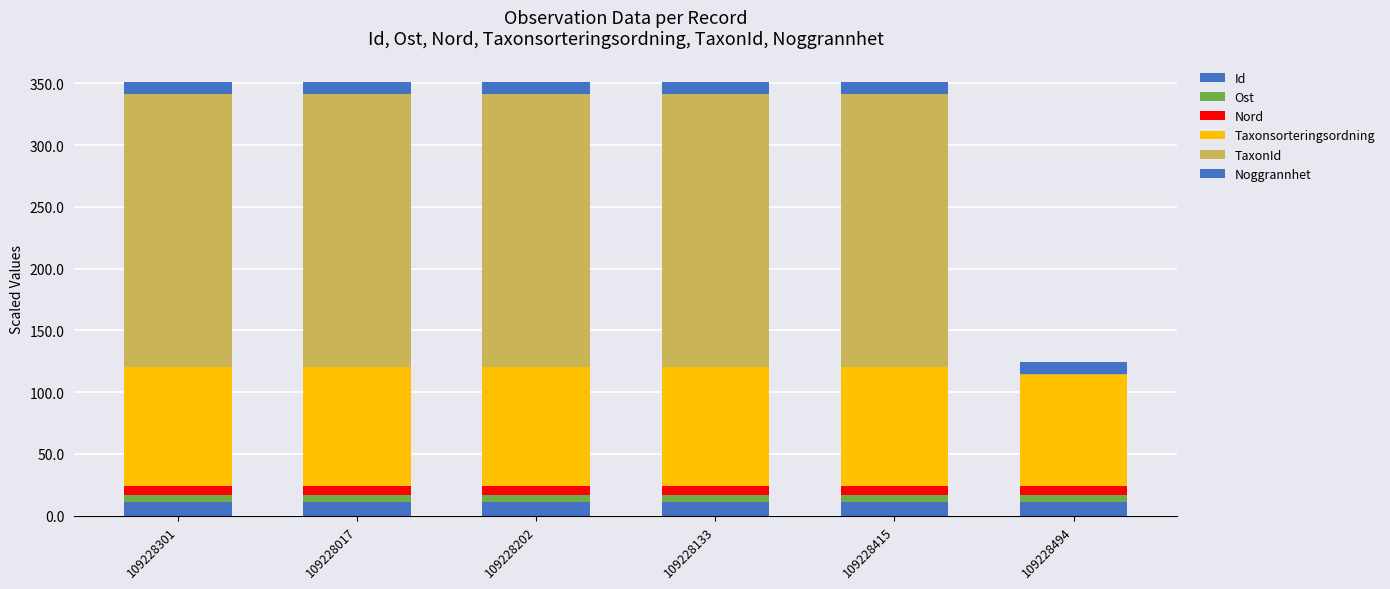

What is the label of the 1st bar from the right?

109228494